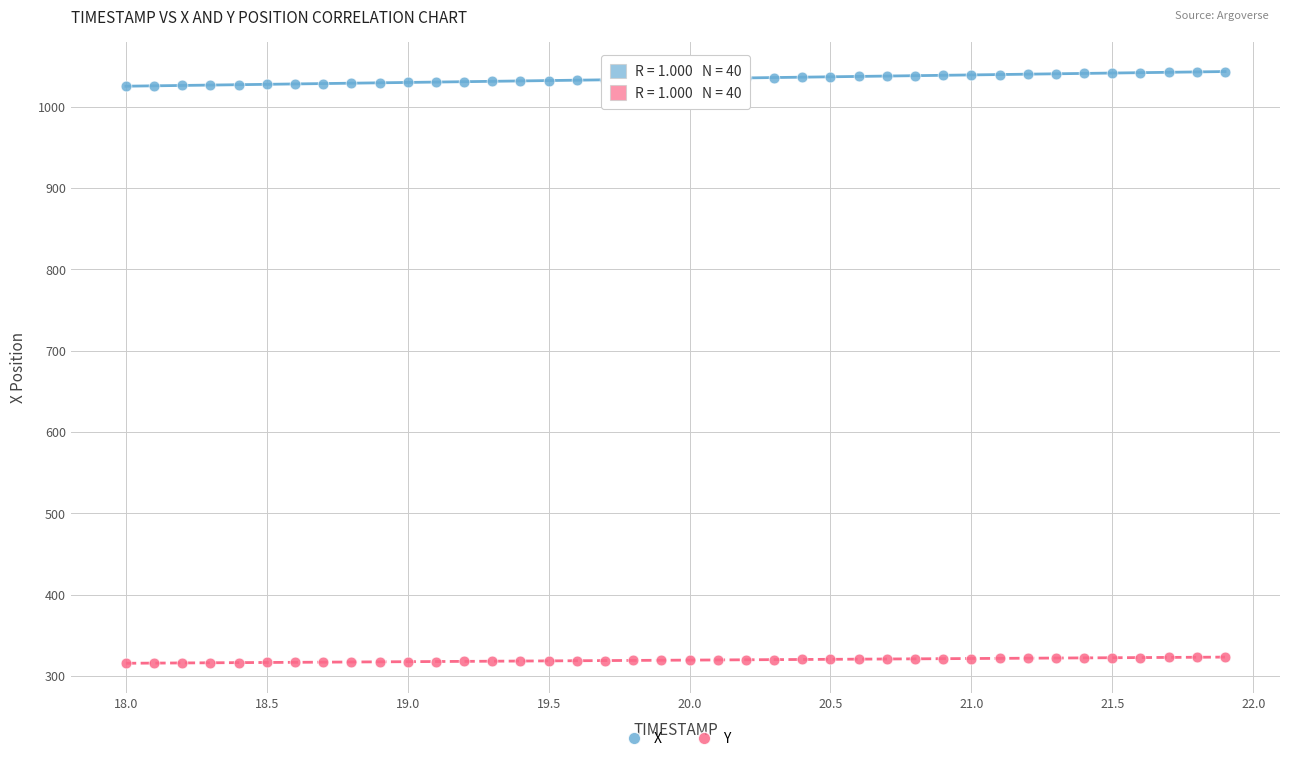

What are all the series names shown in the legend?

X, Y